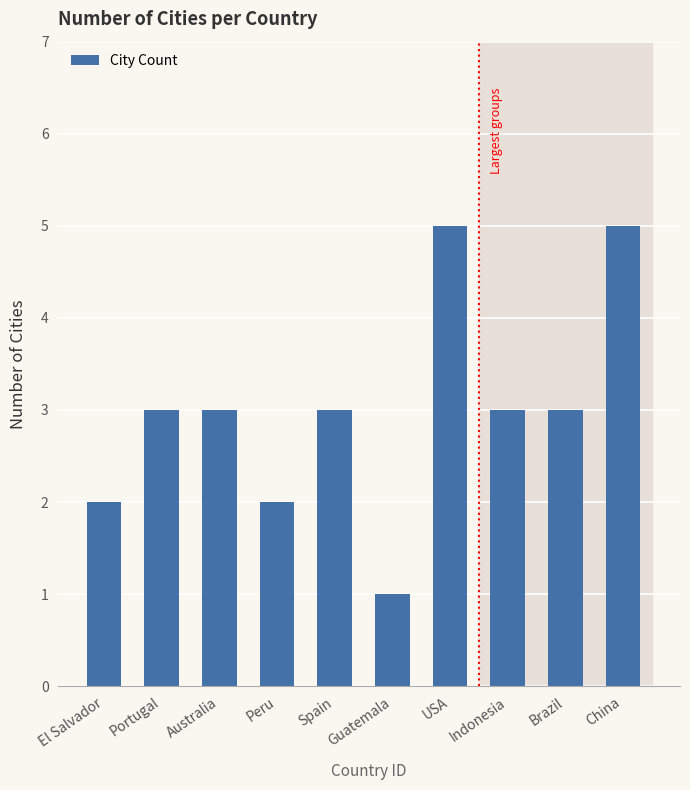

What is the ratio of the value at Spain to the value at Australia?

1.0